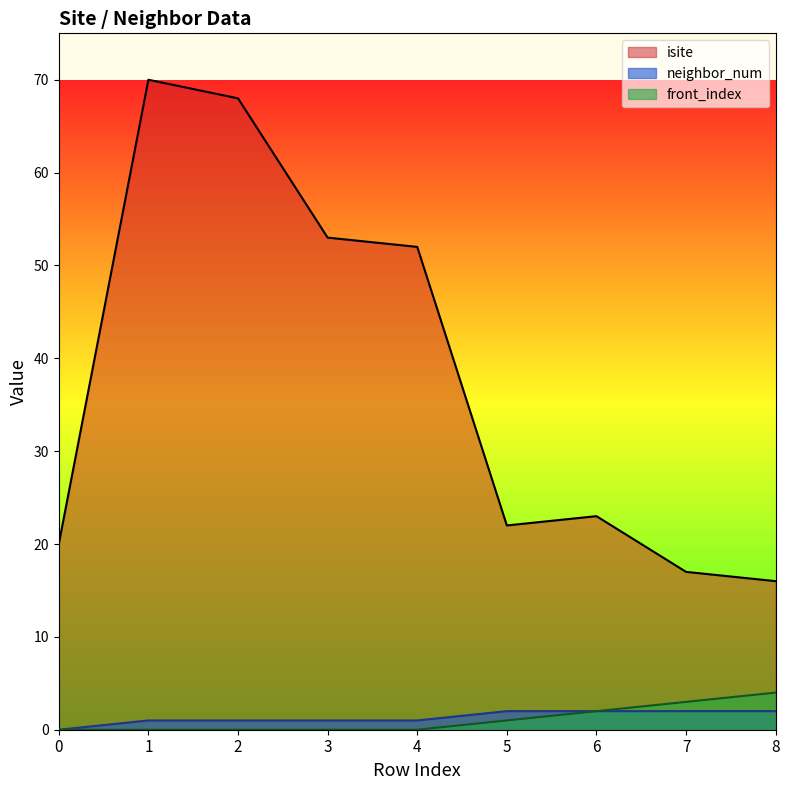

At which category does isite reach its first local valley?

5